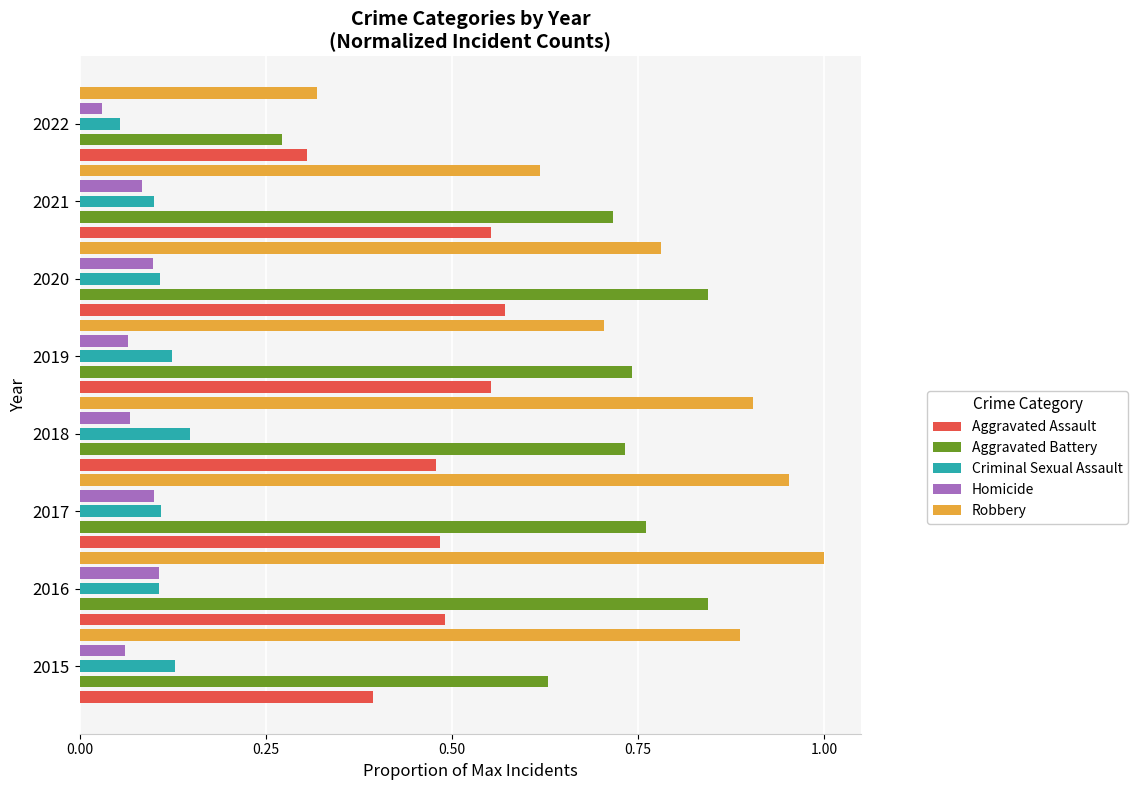

Which series has the largest total across all categories?

Robbery